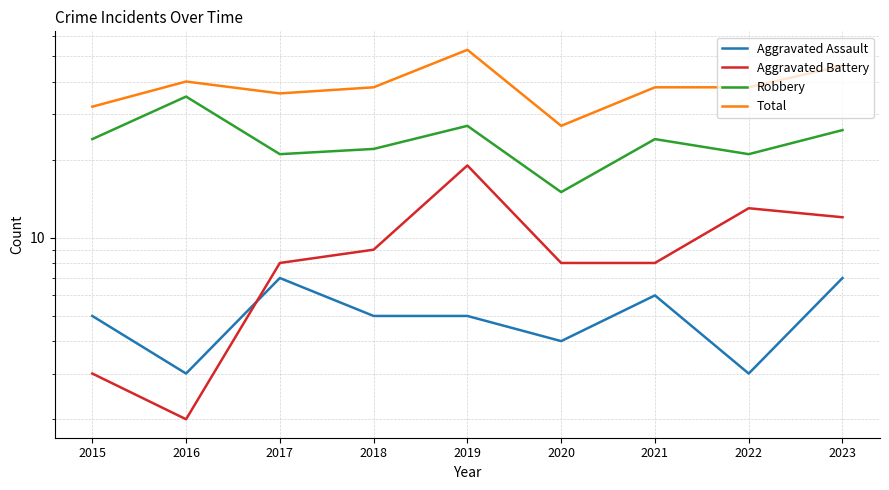

Between which two adjacent categories do Aggravated Battery and Aggravated Assault first intersect?

2016 and 2017